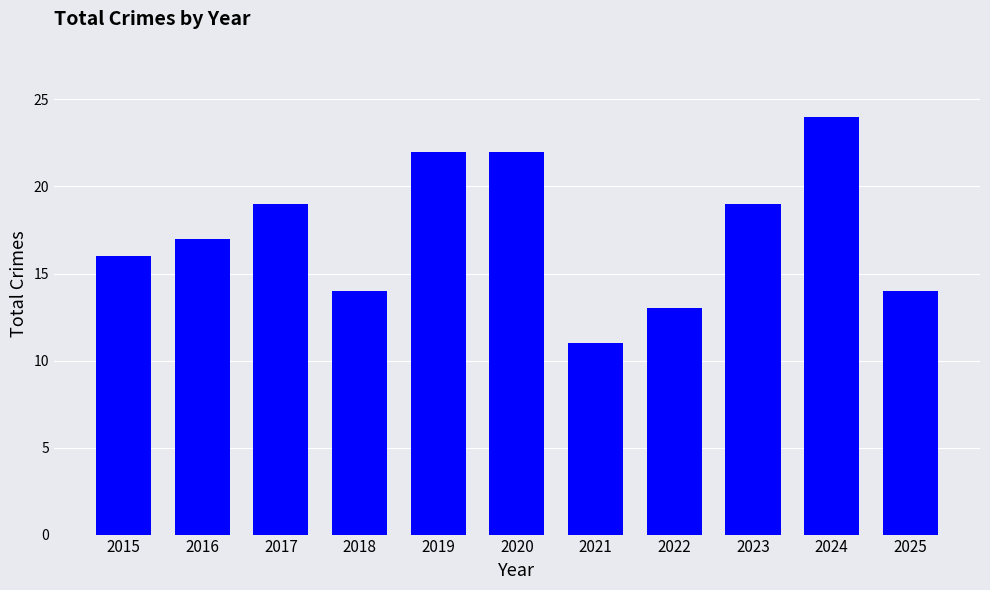

What is the value of the 8th bar from the left?

13